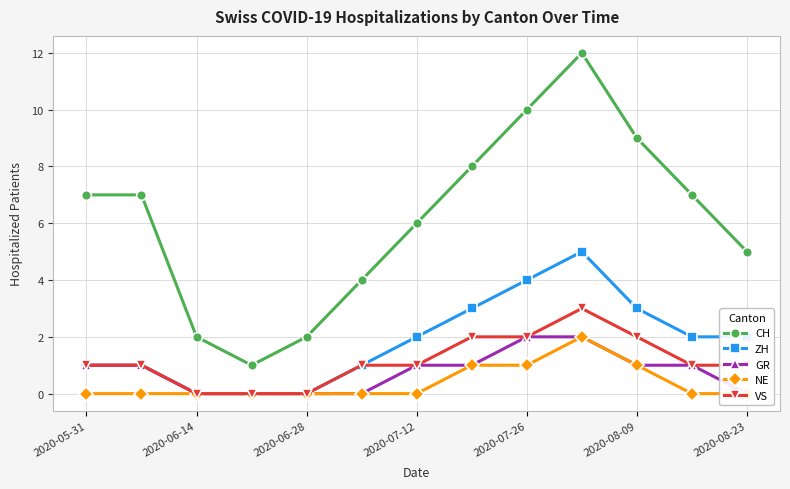

The value of ZH at 2020-08-09 is 2. True or false?

False